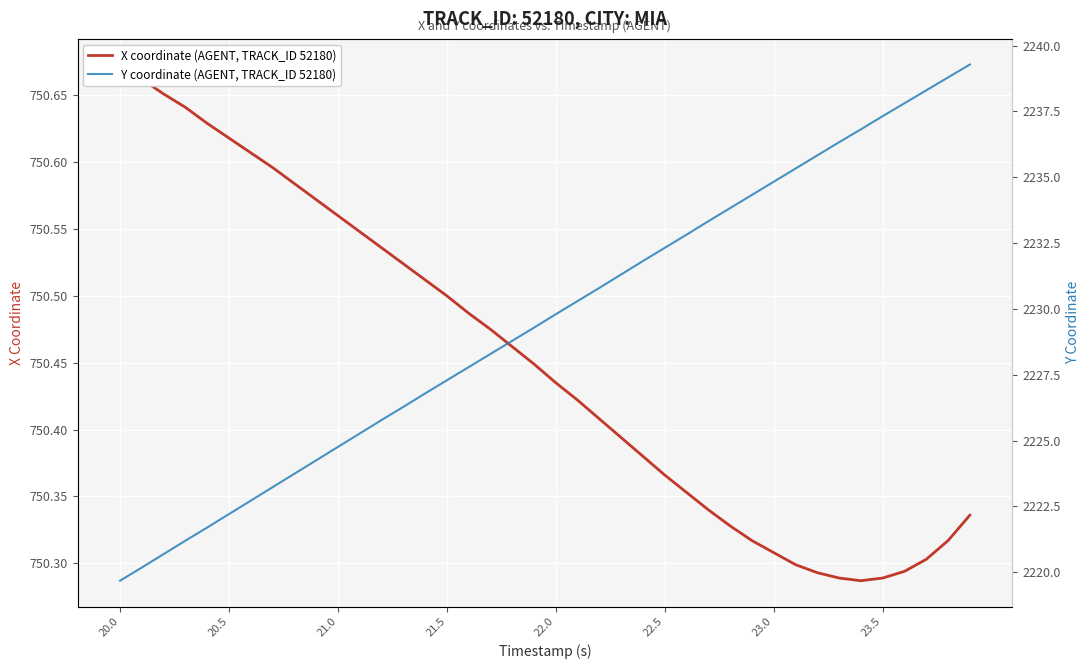

Reading left to right, transcribe all the data shown in this chart.

X coordinate (AGENT, TRACK_ID 52180): 750.7	750.7	750.7	750.6	750.6	750.6	750.6	750.6	750.6	750.6	750.6	750.5	750.5	750.5	750.5	750.5	750.5	750.5	750.5	750.4	750.4	750.4	750.4	750.4	750.4	750.4	750.4	750.3	750.3	750.3	750.3	750.3	750.3	750.3	750.3	750.3	750.3	750.3	750.3	750.3
Y coordinate (AGENT, TRACK_ID 52180): 2219.7	2220.2	2220.7	2221.2	2221.7	2222.2	2222.7	2223.2	2223.7	2224.2	2224.8	2225.3	2225.8	2226.3	2226.8	2227.3	2227.8	2228.3	2228.8	2229.3	2229.8	2230.3	2230.8	2231.3	2231.8	2232.3	2232.8	2233.3	2233.8	2234.3	2234.8	2235.3	2235.8	2236.3	2236.8	2237.3	2237.8	2238.3	2238.8	2239.3